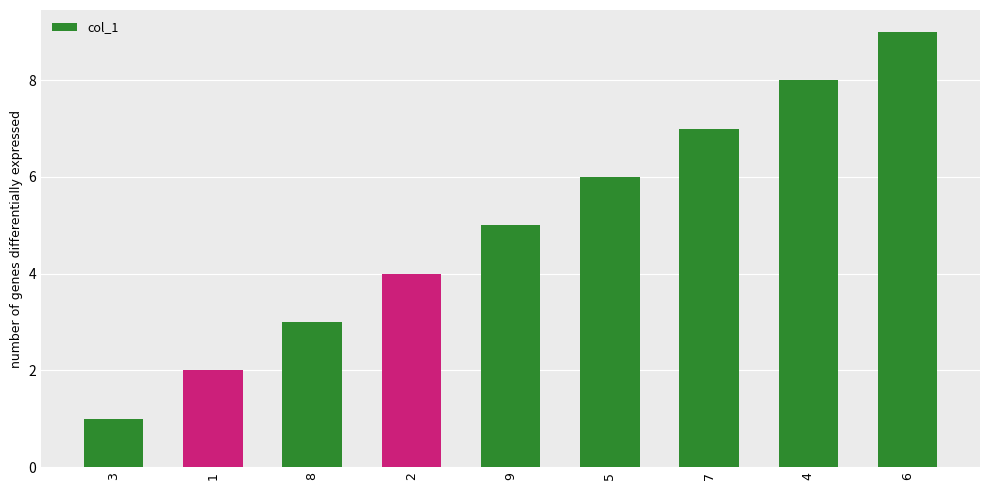

Rank the categories by value from highest to lowest.

6, 4, 7, 5, 9, 2, 8, 1, 3